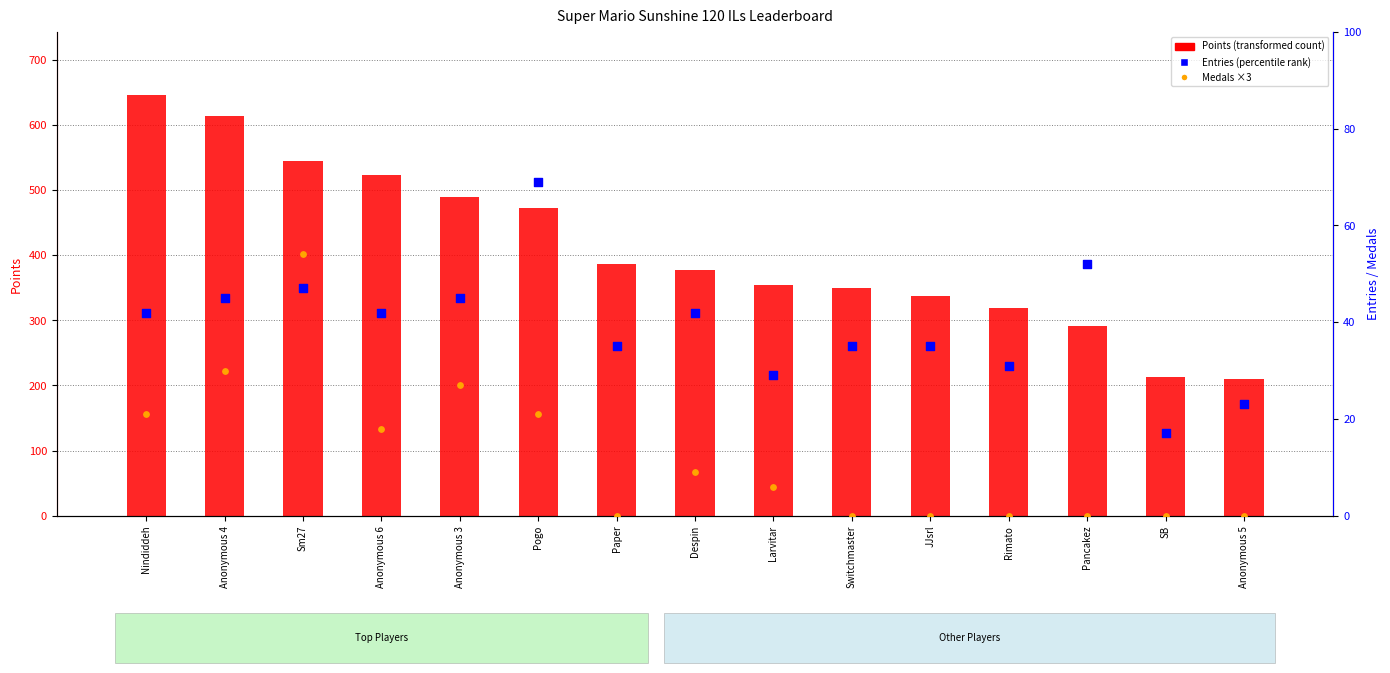

What are all the series names shown in the legend?

Points, Entries, Medals (×3)